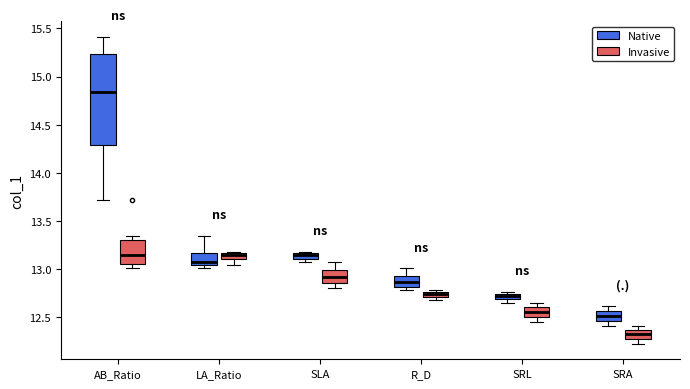

Which box's median line is the lowest?

SRA (Invasive)